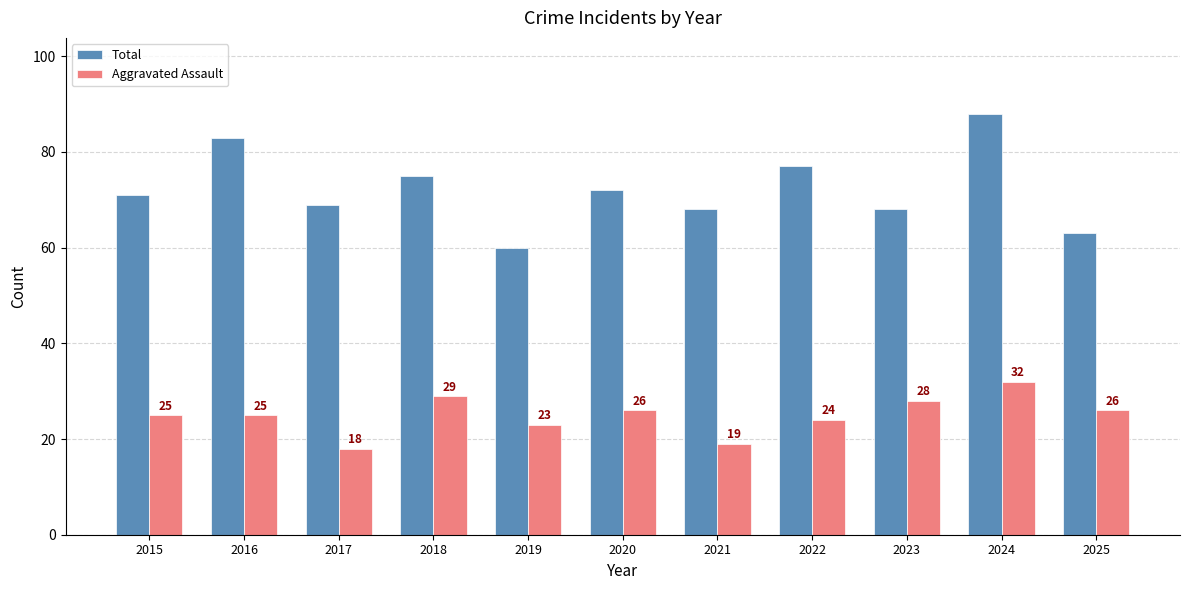

How many bars are there in total?

22